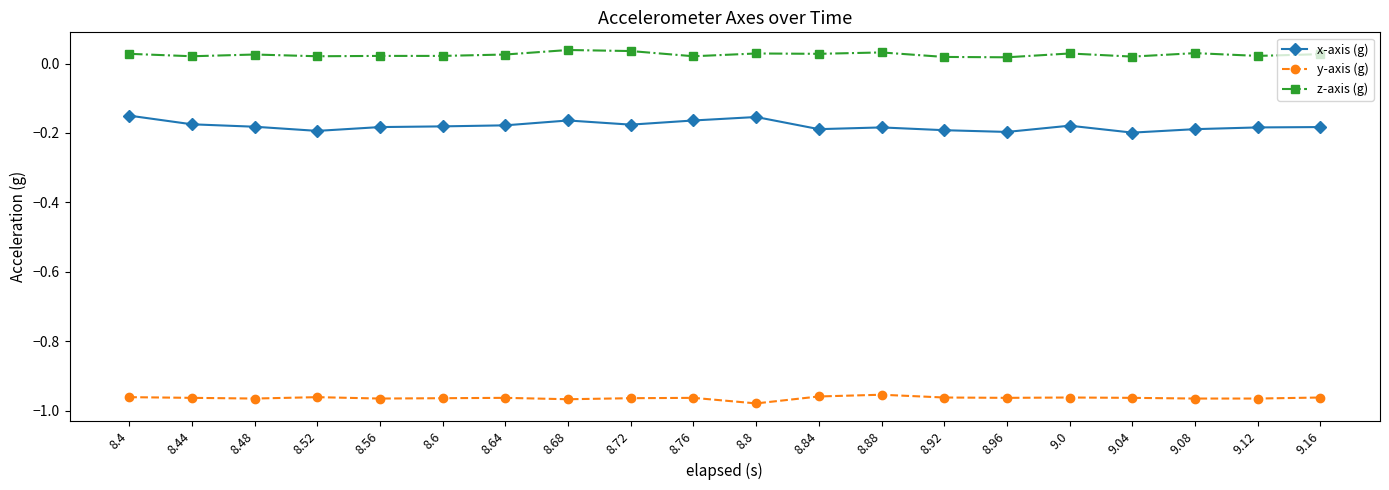

How many lines are shown in the chart?

3